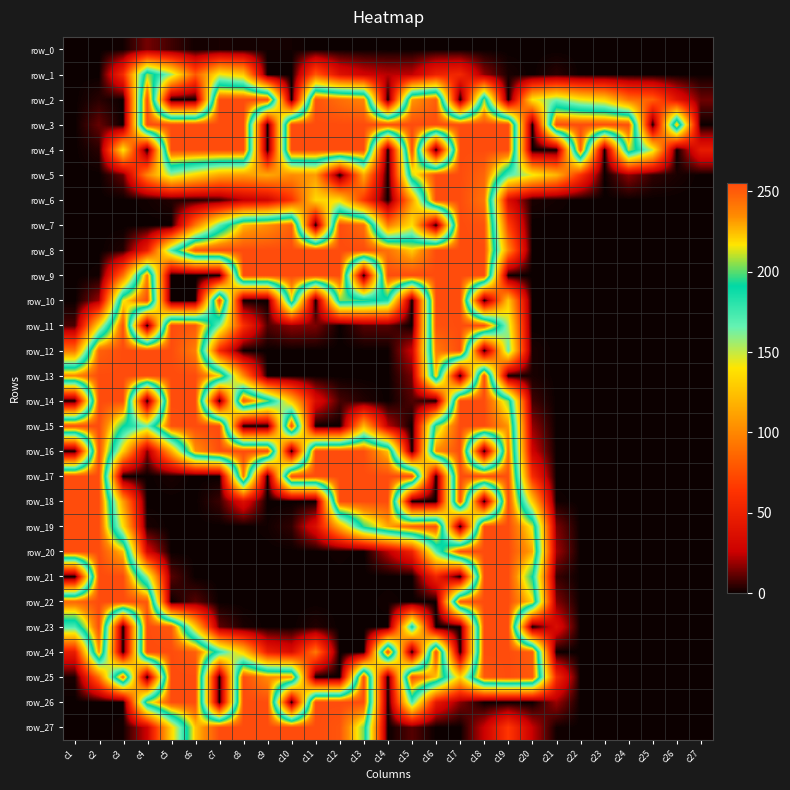

What is the highest value of the row_5 series?

255